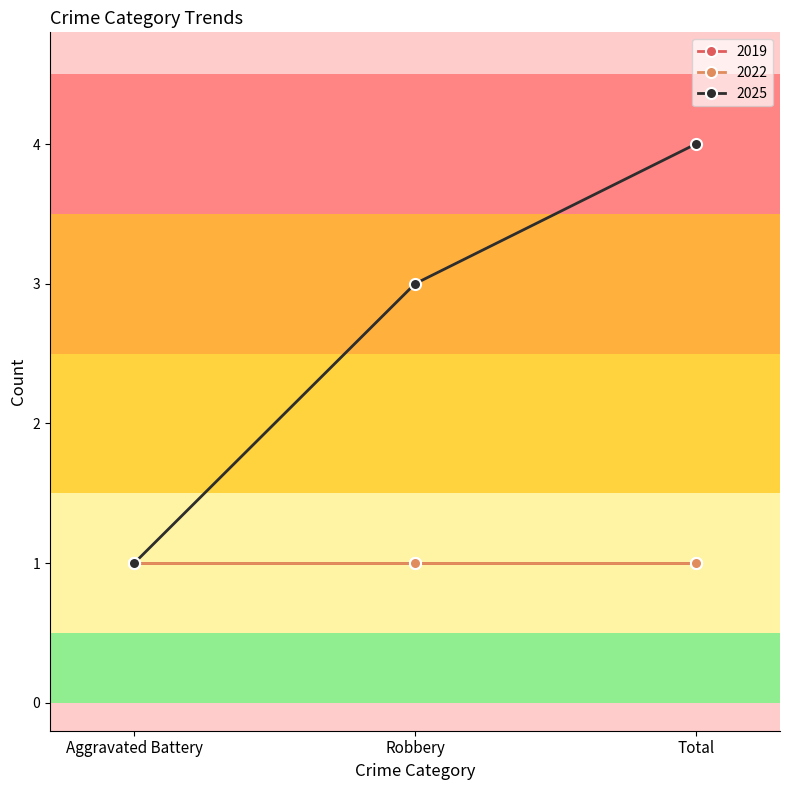

Between Aggravated Battery and Total, which series saw the biggest shift?

2025